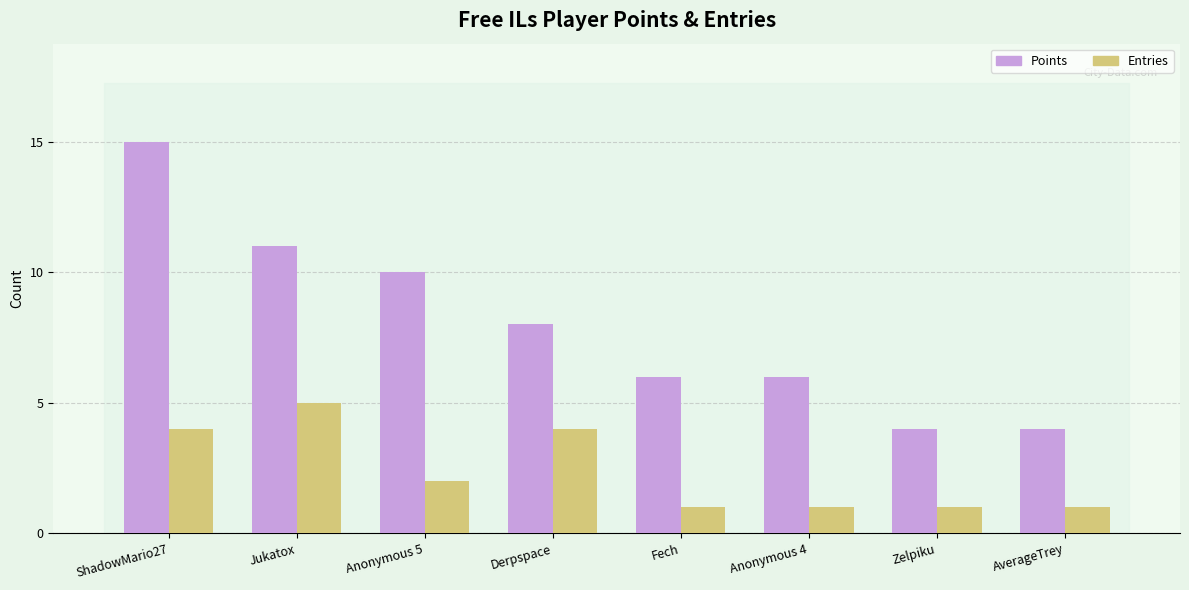

Are the bars horizontal?

No